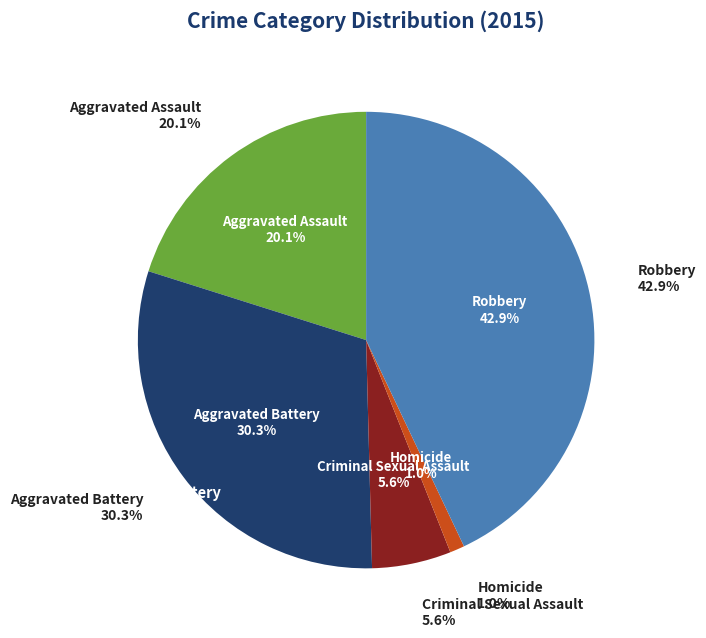

How many slices are in this pie chart?

5